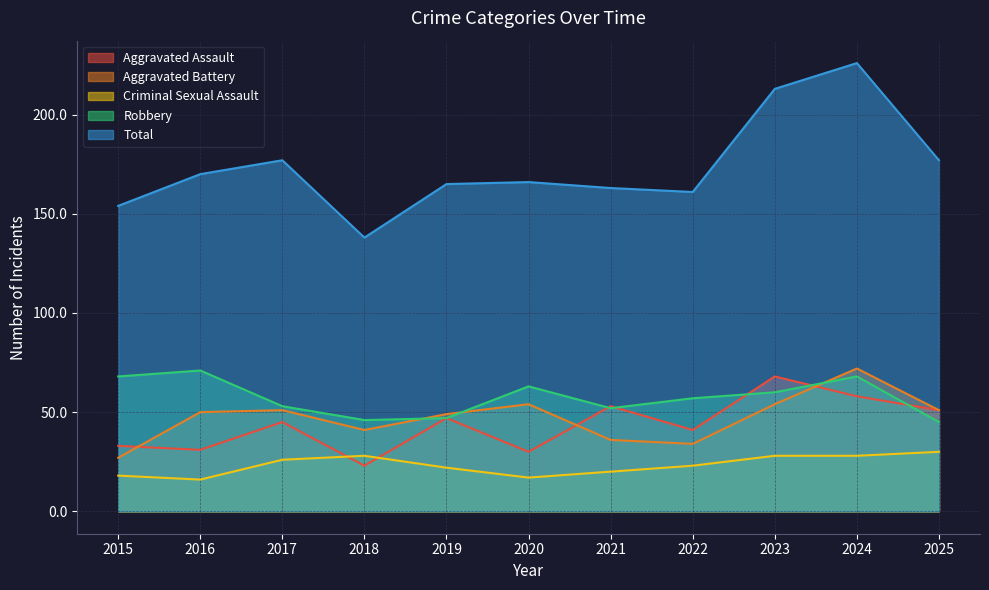

At which label does Criminal Sexual Assault first exceed 23?

2017